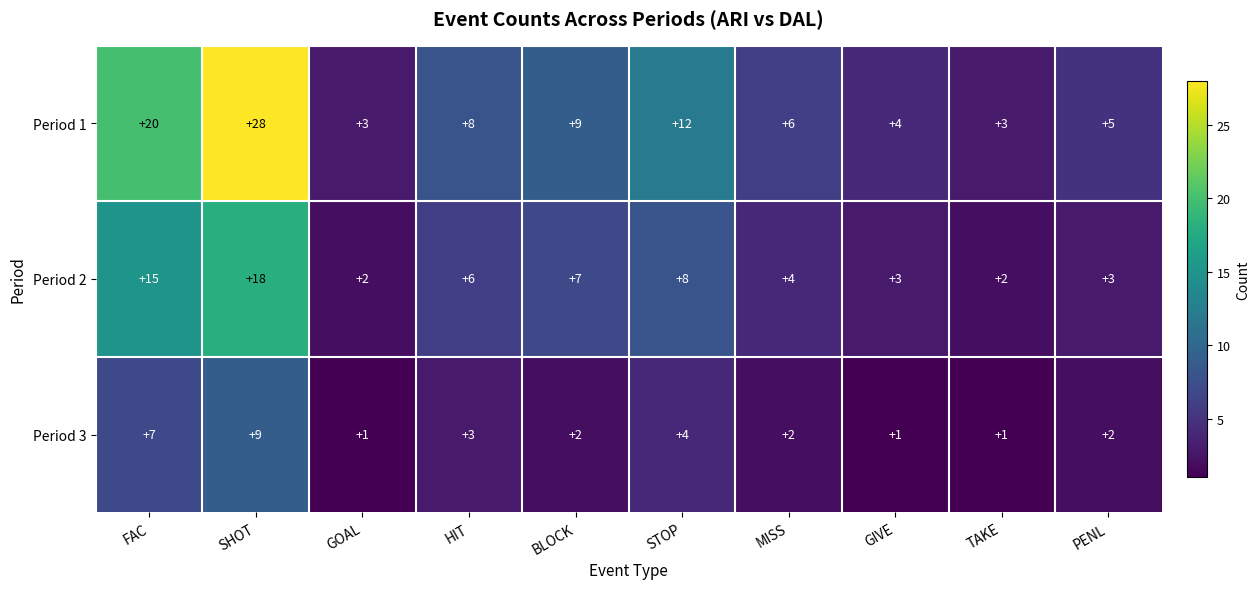

Reading right to left, transcribe all the data shown in this chart.

Period 1: 5	3	4	6	12	9	8	3	28	20
Period 2: 3	2	3	4	8	7	6	2	18	15
Period 3: 2	1	1	2	4	2	3	1	9	7